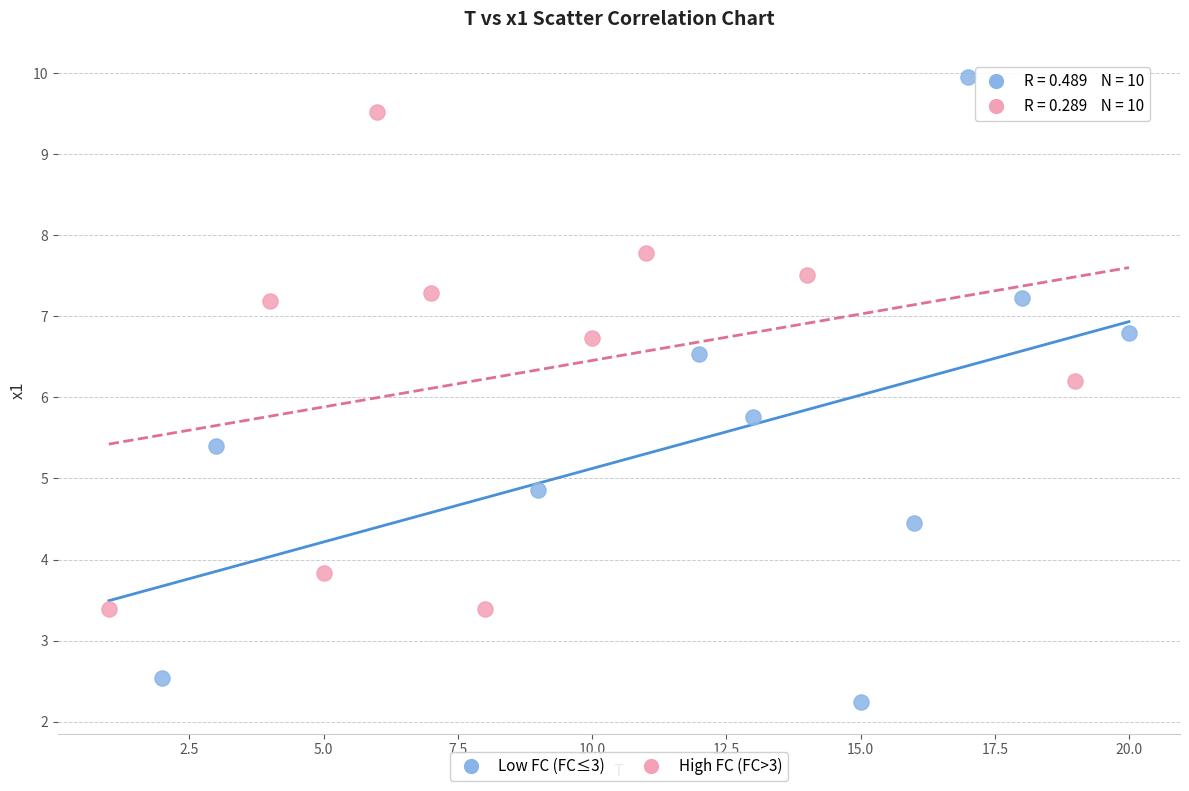

Which series has the widest spread of Y values?

Low FC (FC≤3)